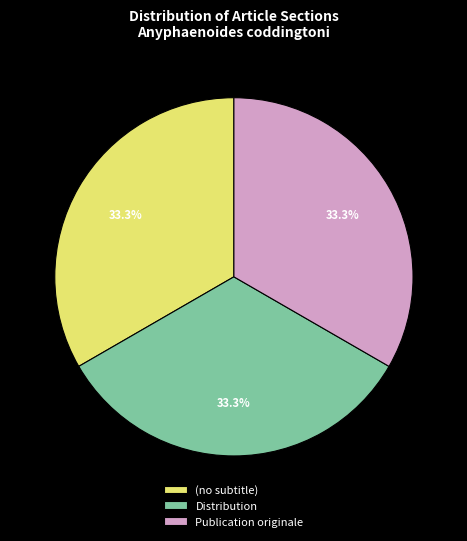

How many segments does this pie chart have?

3